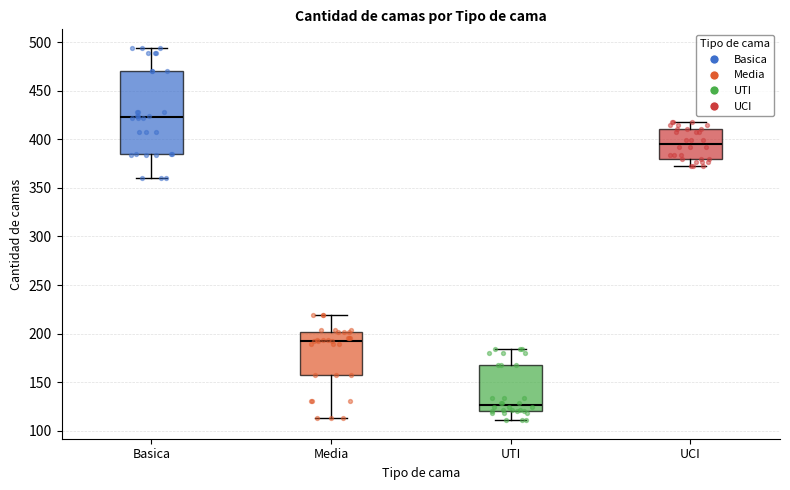

Reading left to right, transcribe this box plot: for each box, give where its median line is, the range the box spans, and where its two whiskers end, as read against the y-axis. The values are not printed on the chart, so give them approximately, as read against the axis.

Basica: median 425, box 385 to 470, whiskers 360 to 495
Media: median 195, box 155 to 200, whiskers 115 to 220
UTI: median 125, box 120 to 170, whiskers 110 to 185
UCI: median 395, box 380 to 410, whiskers 375 to 420